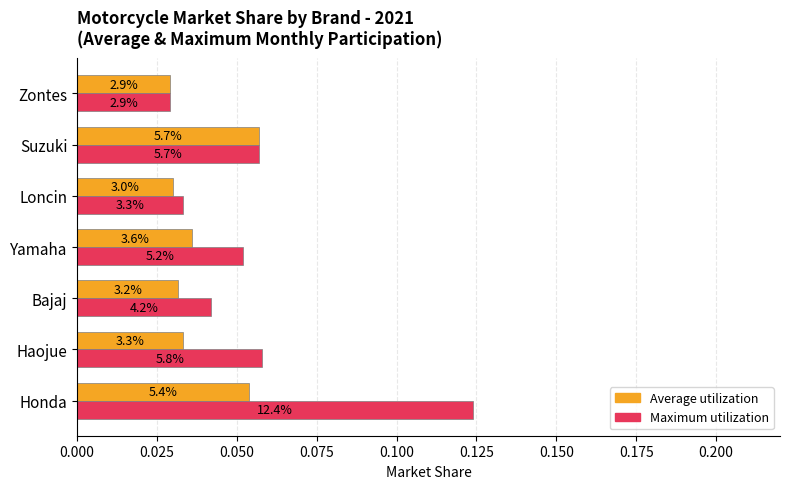

What is the value of the Average utilization bar at the 6th from the left?

0.1